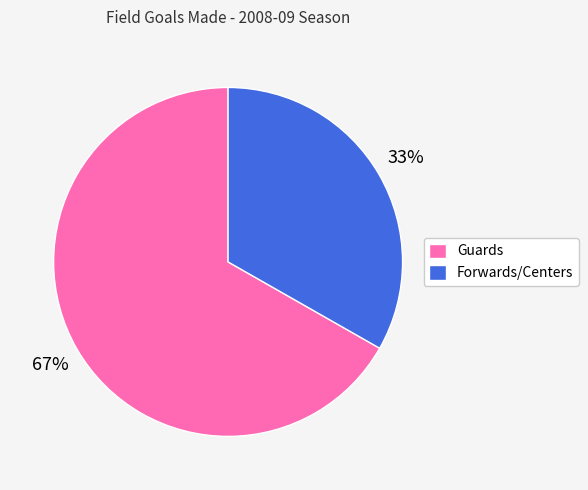

How many slices are in this pie chart?

2